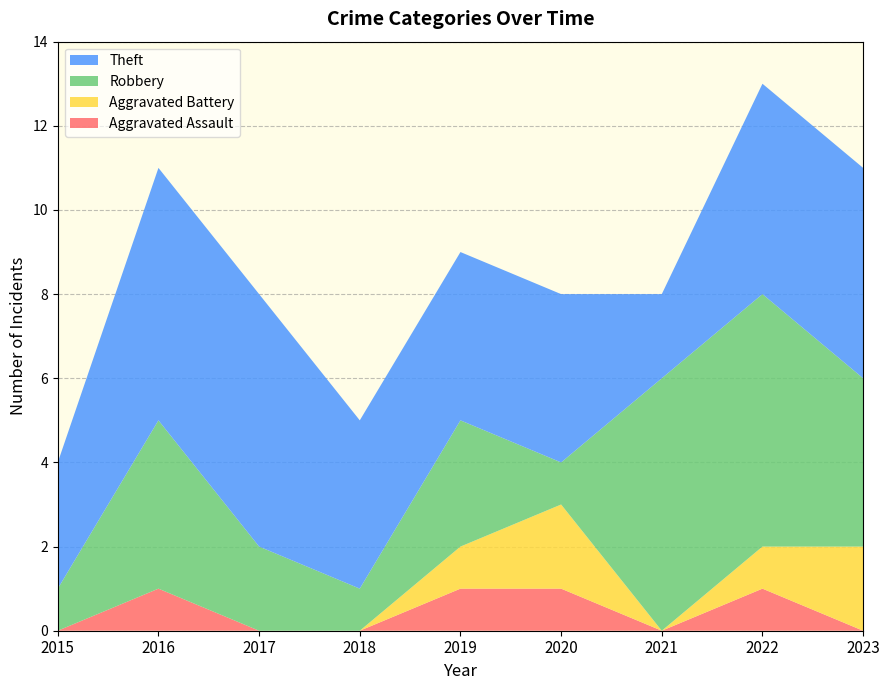

Reading left to right, what are all the values shown in this chart?

Aggravated Assault: 2015=0	2016=1	2017=0	2018=0	2019=1	2020=1	2021=0	2022=1	2023=0
Aggravated Battery: 2015=0	2016=0	2017=0	2018=0	2019=1	2020=2	2021=0	2022=1	2023=2
Robbery: 2015=1	2016=4	2017=2	2018=1	2019=3	2020=1	2021=6	2022=6	2023=4
Theft: 2015=3	2016=6	2017=6	2018=4	2019=4	2020=4	2021=2	2022=5	2023=5